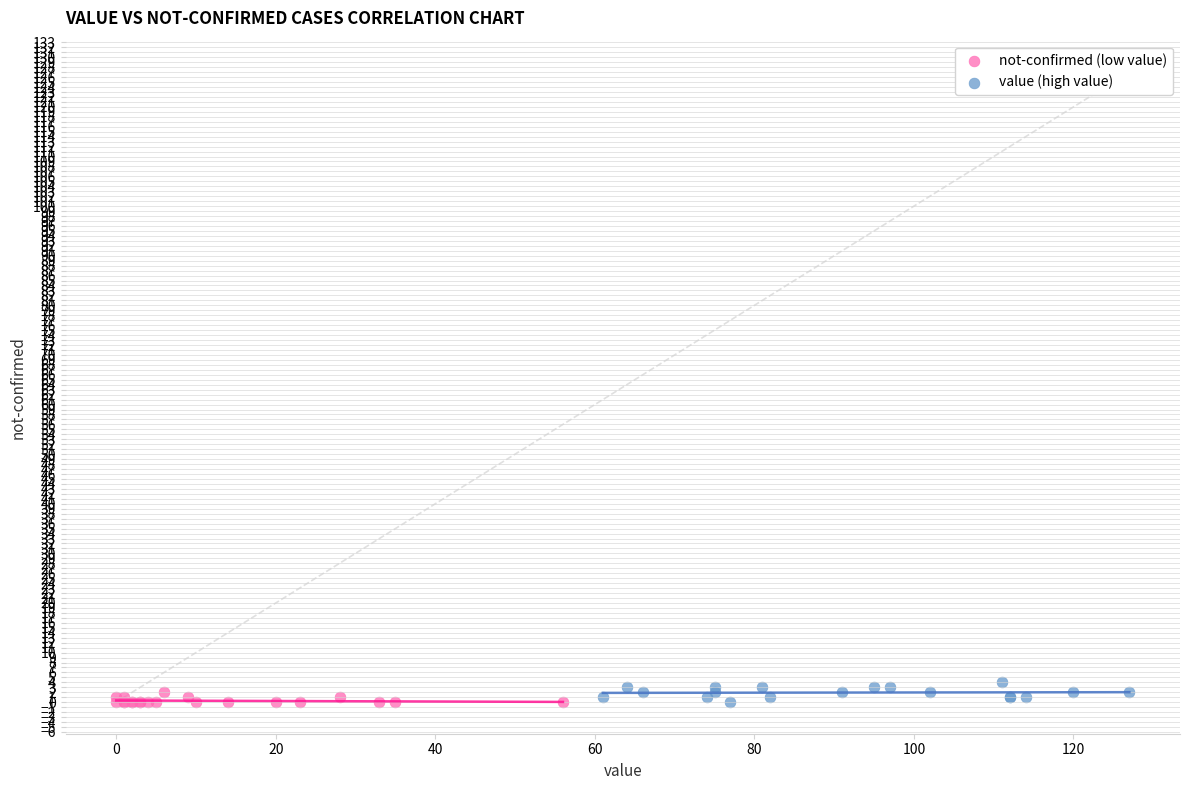

What are all the series names shown in the legend?

not-confirmed (low value), value (high value)